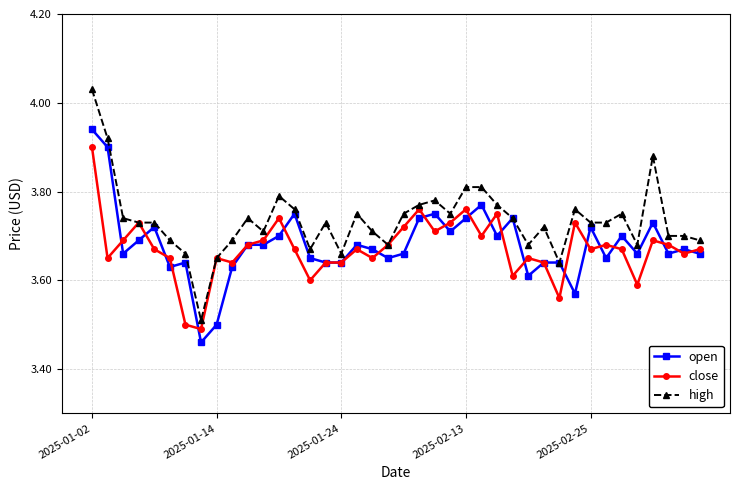

Which series has the largest range (max minus min)?

high